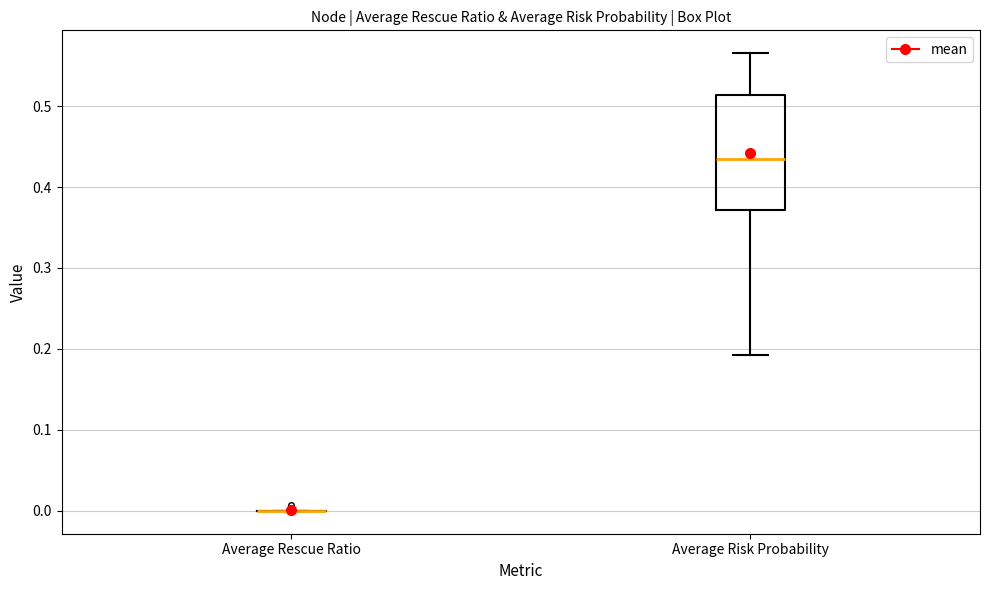

Reading left to right, read every box against the y-axis: the position of its median line, the range the box covers, and the ends of its whiskers. The values are not printed on the chart, so give them approximately, as read against the axis.

Average Rescue Ratio: box collapsed to a line at 0.00, whiskers 0.00 to 0.00
Average Risk Probability: median 0.43, box 0.37 to 0.51, whiskers 0.19 to 0.57